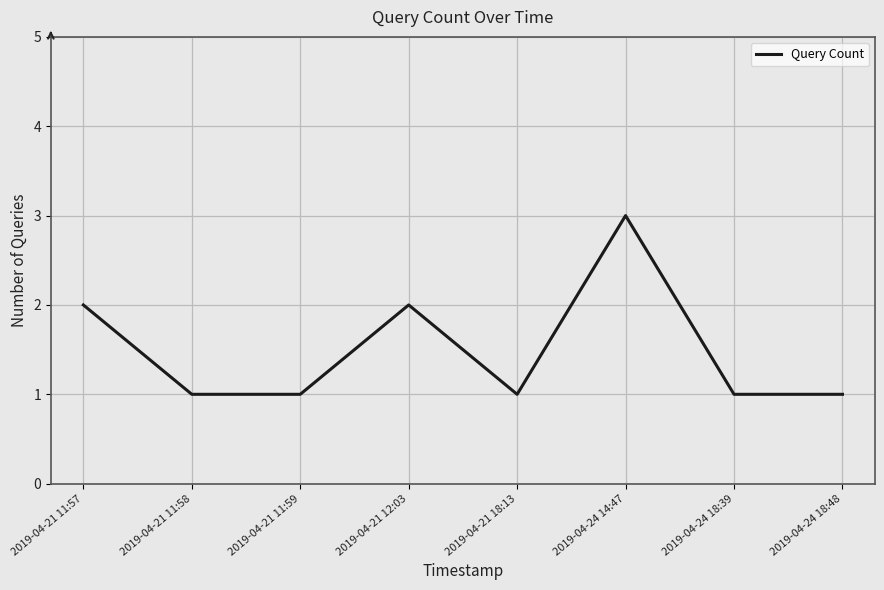

True or false: the data has more than 1 interior local peaks.

True